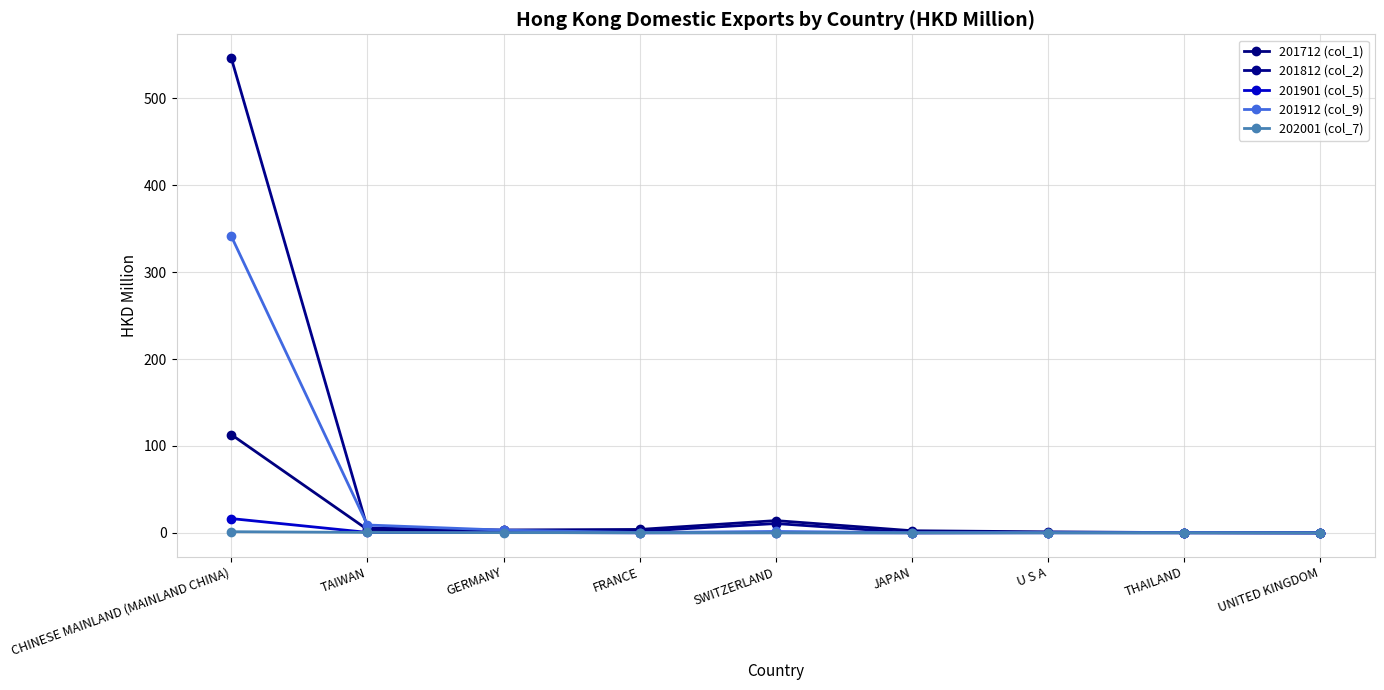

What is the sum of all 201712 (col_1) values?

142.1